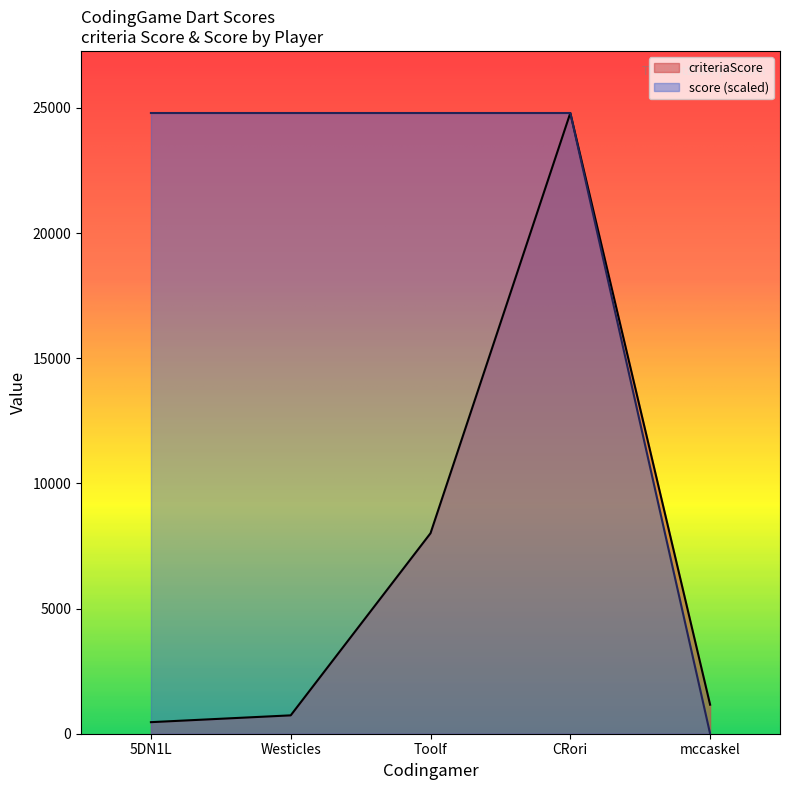

True or false: score and criteriaScore intersect in this chart.

False